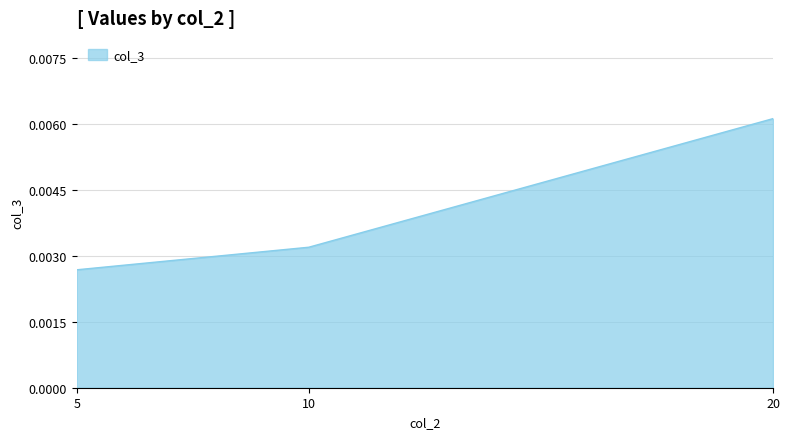

Count the values in the range 0 to 1.

3